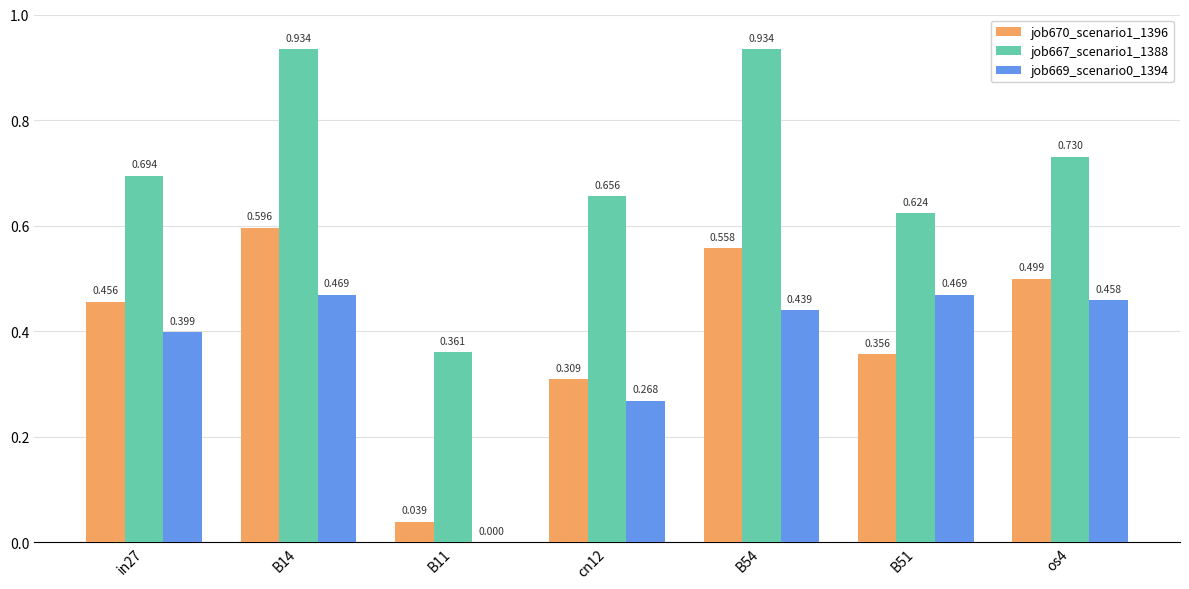

Is the value of job670_scenario1_1396 at B14 greater than the value of job669_scenario0_1394 at B14?

Yes